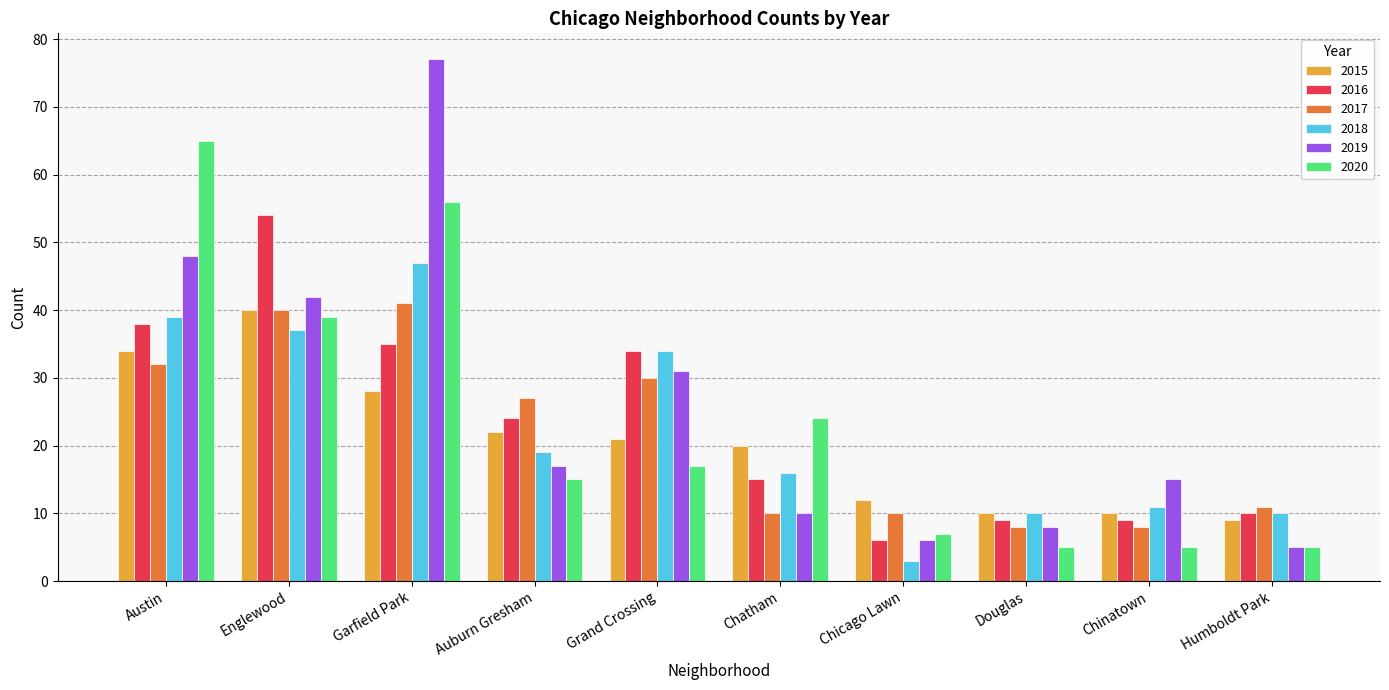

At how many categories does at least one series exceed 5?

10